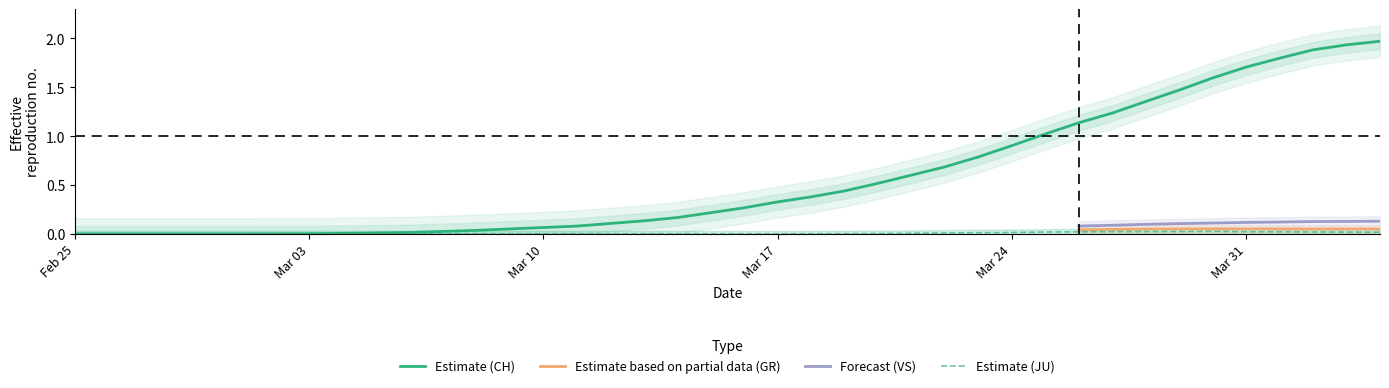

How many data points does each series have?

40